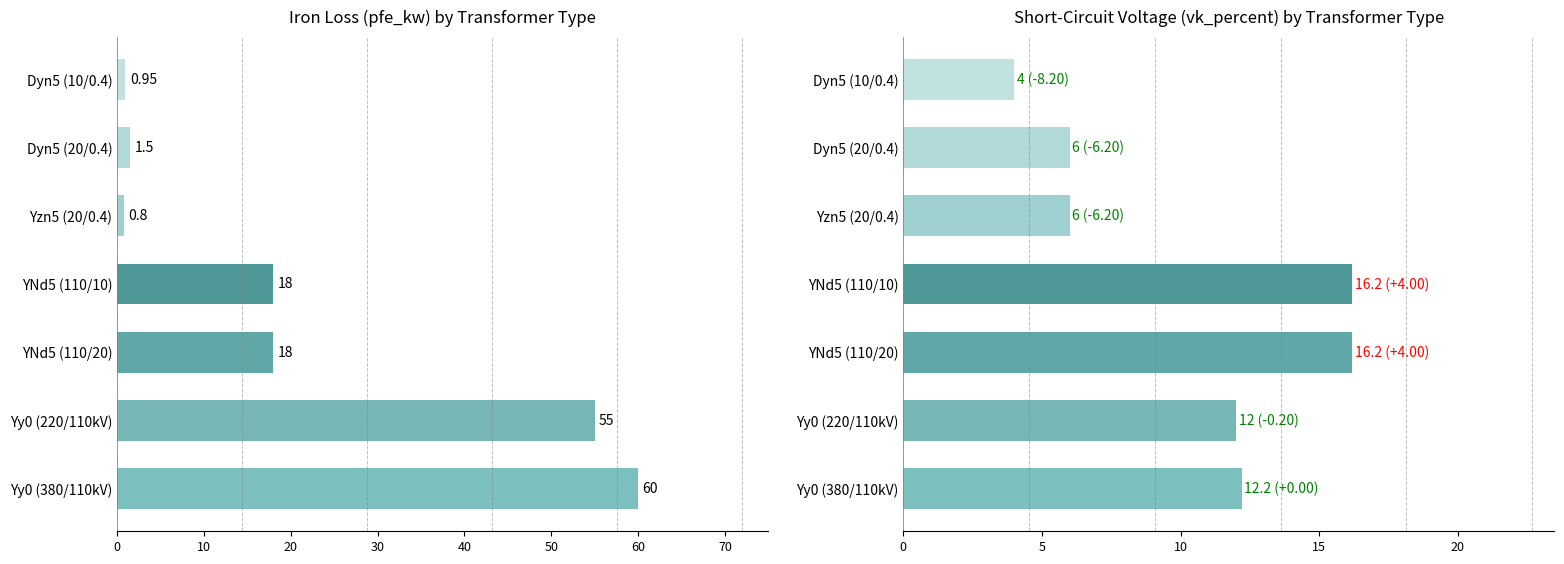

Does the chart contain any negative values?

No